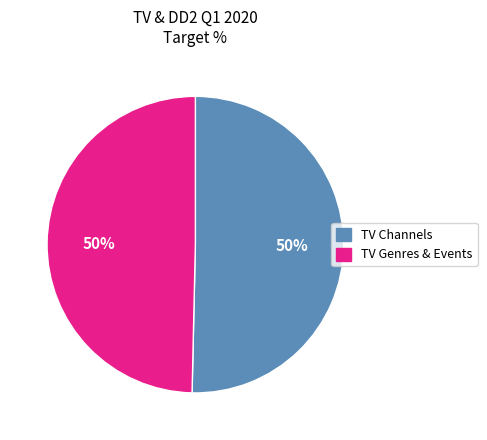

To the nearest percent, what is the average slice percentage?

50%